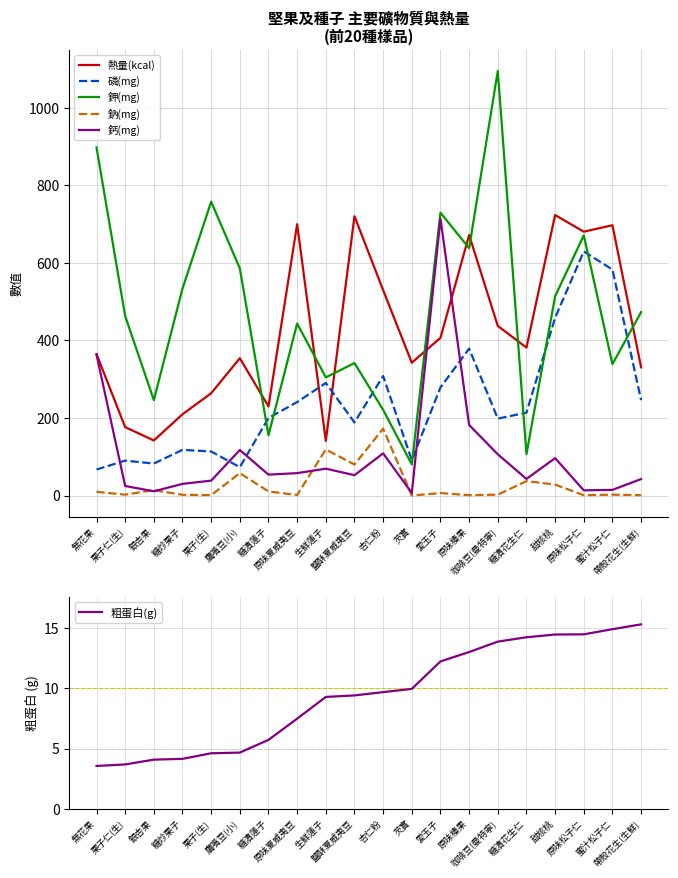

What is the highest value of the 鈉(mg) series?

172.4